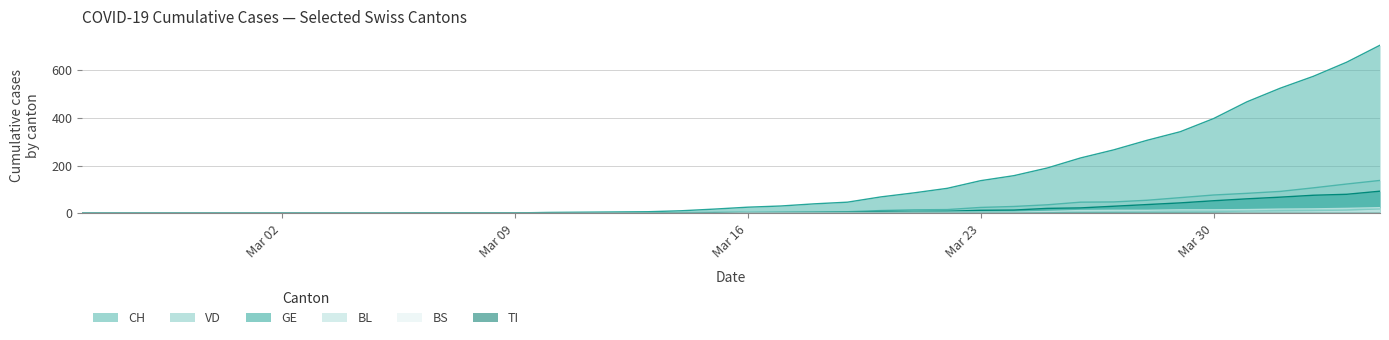

What is the highest value of the GE series?

93